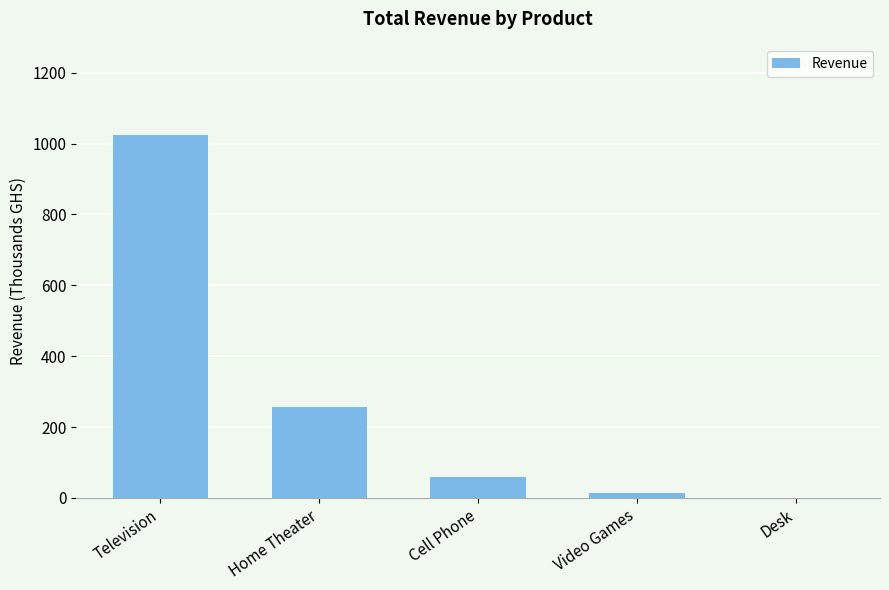

The value at Television is 1023.7. True or false?

True